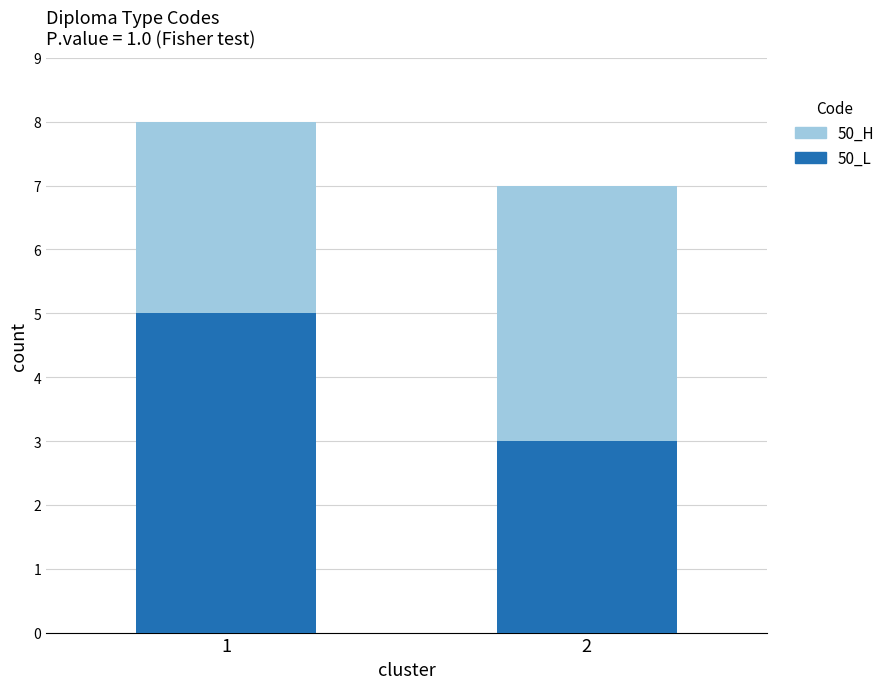

What is the sum of all 50_L values?

8